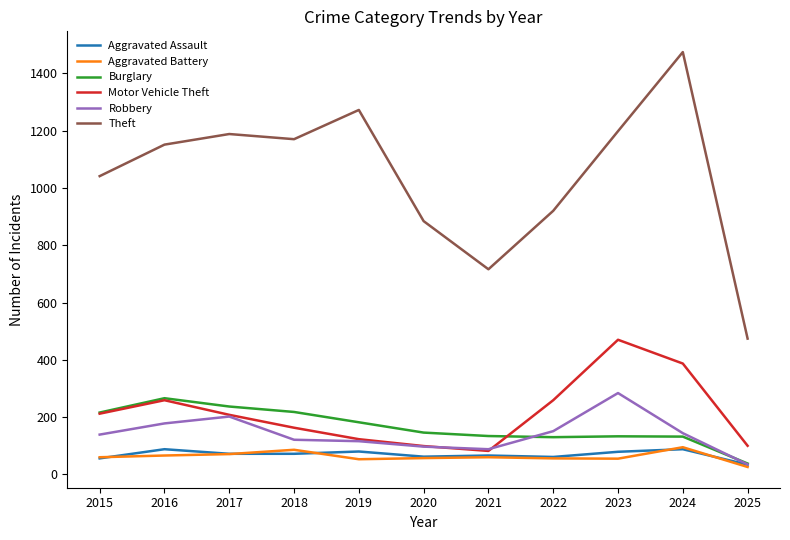

True or false: Aggravated Battery and Theft intersect in this chart.

False